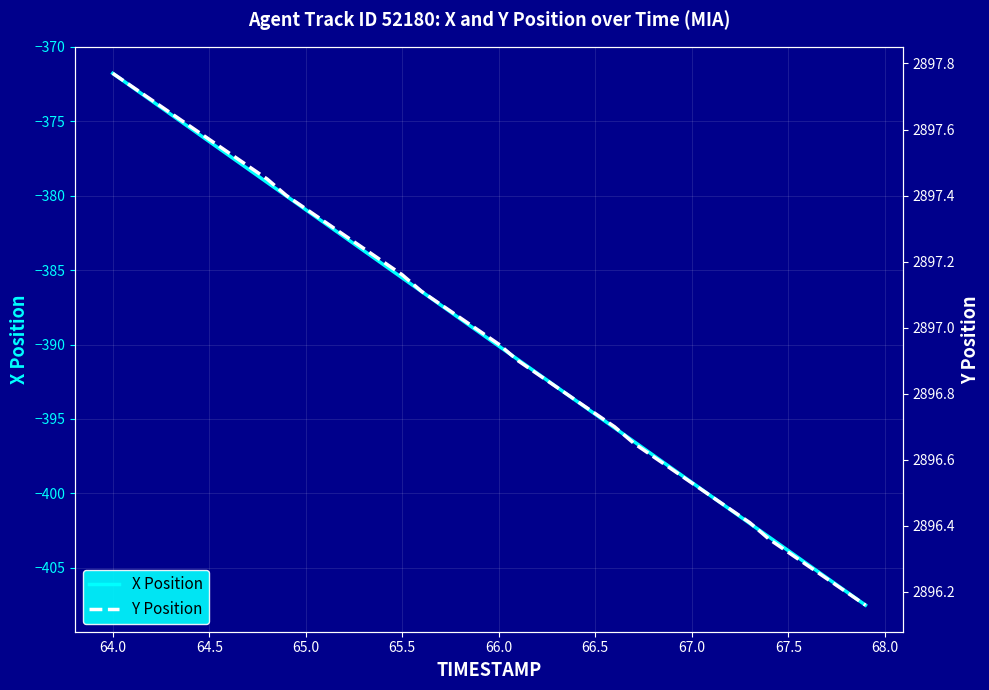

The X Position series shows -578.2 at 64.0. True or false?

False